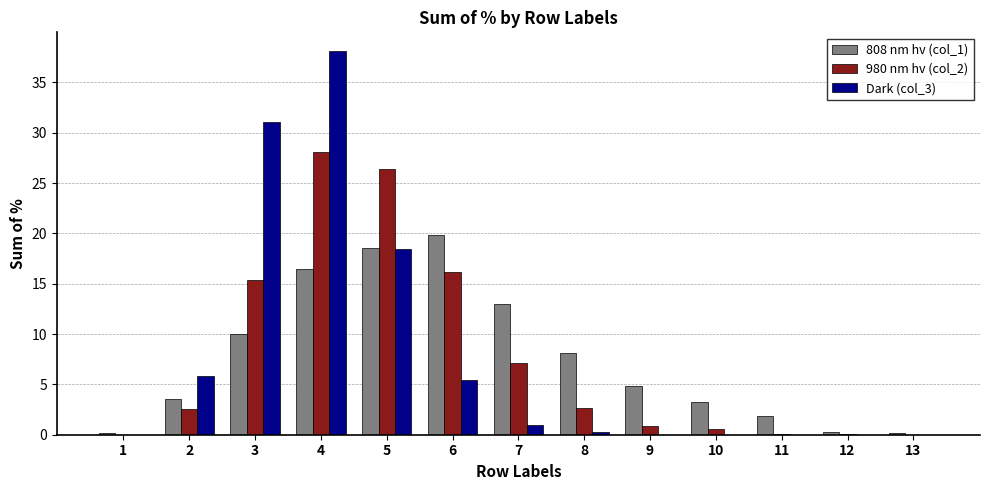

What is the maximum value for Dark (col_3)?

38.1